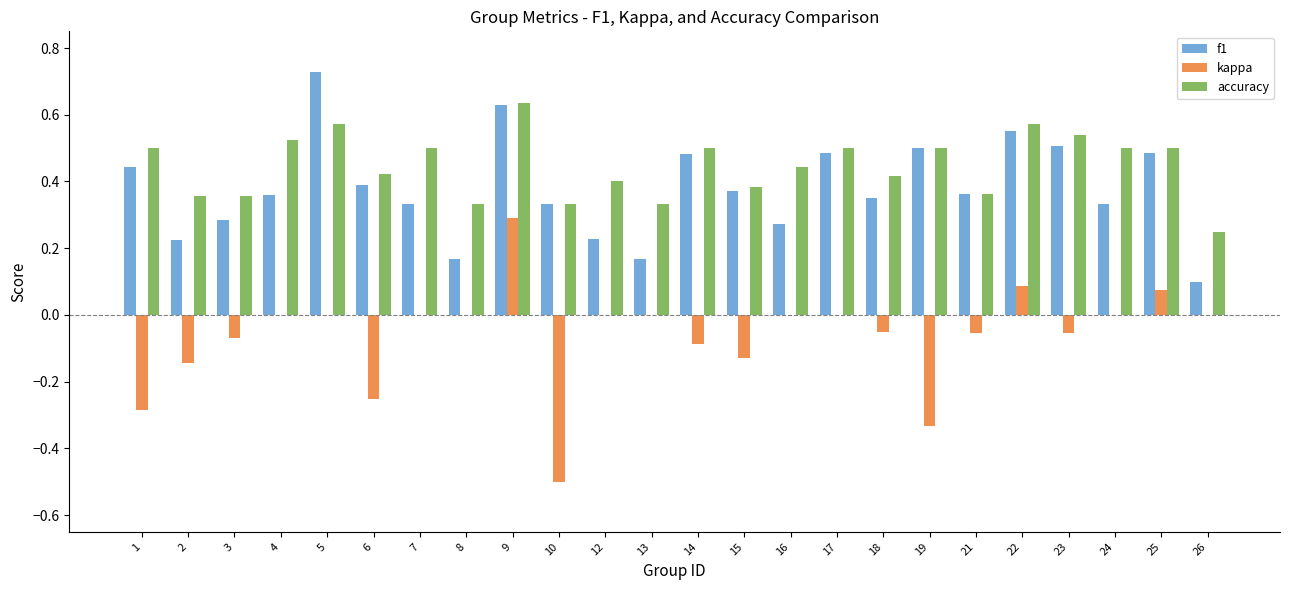

Is the value of kappa at 1 greater than the value of accuracy at 8?

No